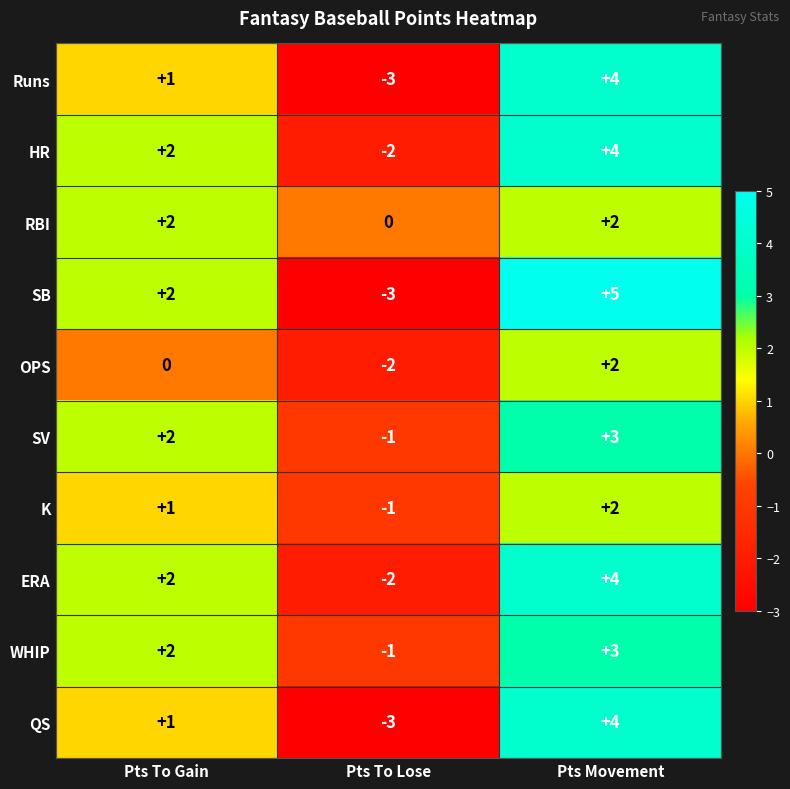

How many data points does each series have?

3